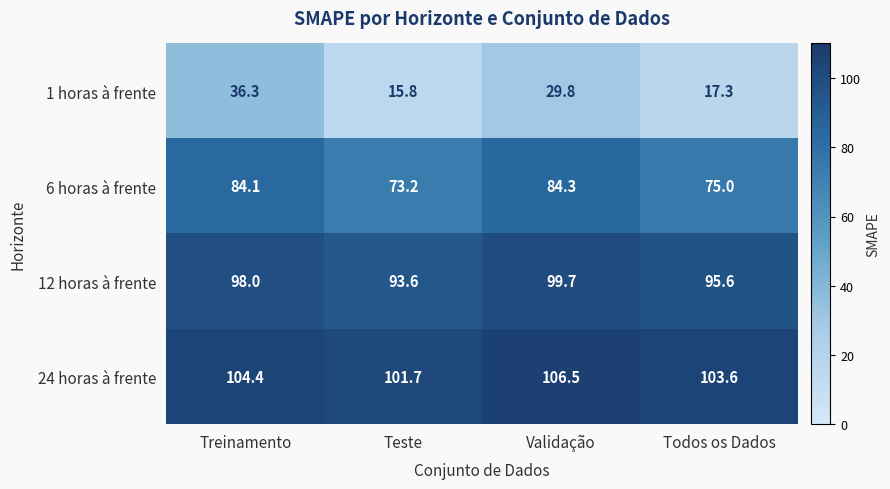

True or false: 24 horas à frente has a value of 106.5 at Validação.

True